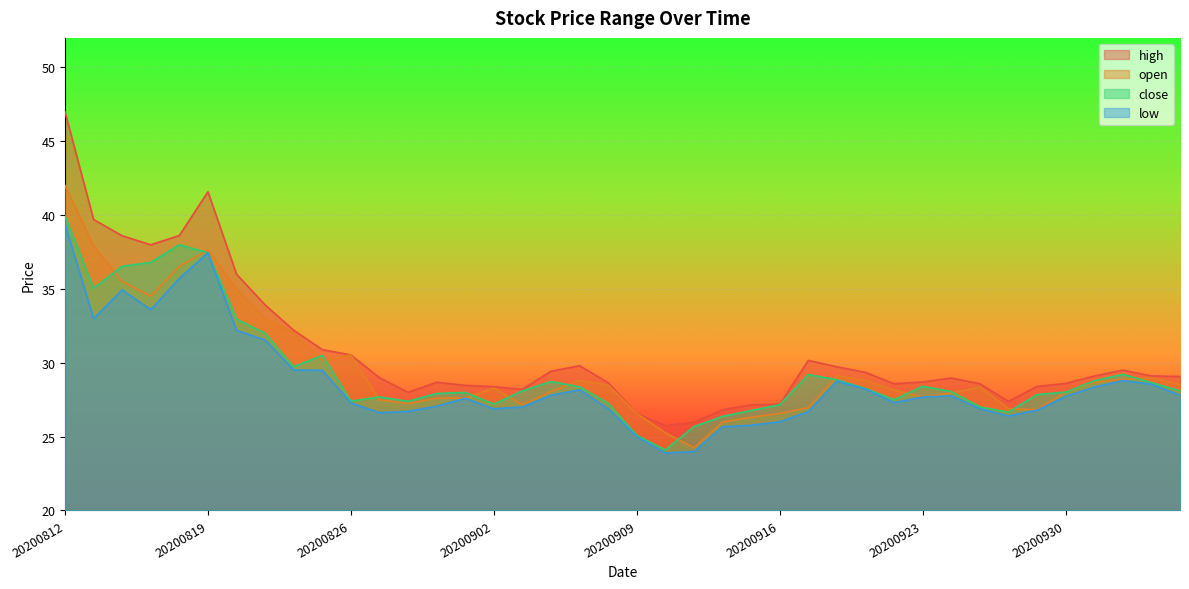

At how many categories does at least one series exceed 33?

8